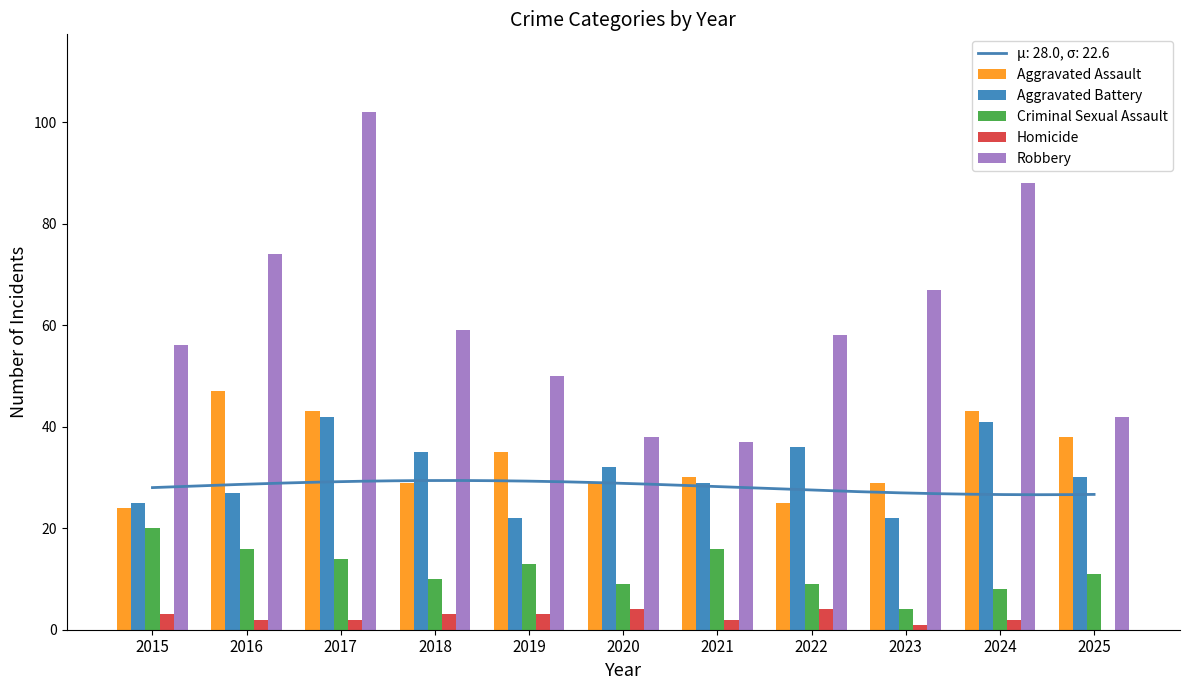

What is the value of the Aggravated Assault bar at the 8th from the left?

25